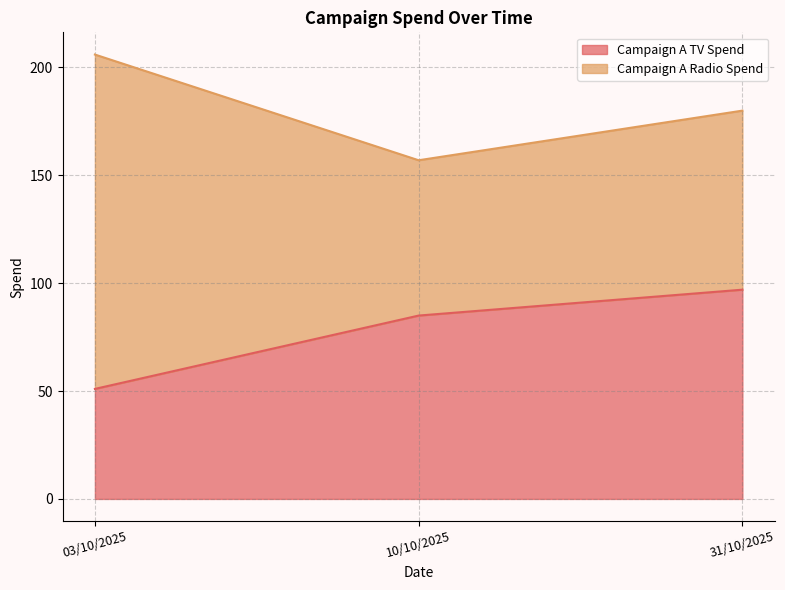

Which category has the highest value across all series?

31/10/2025